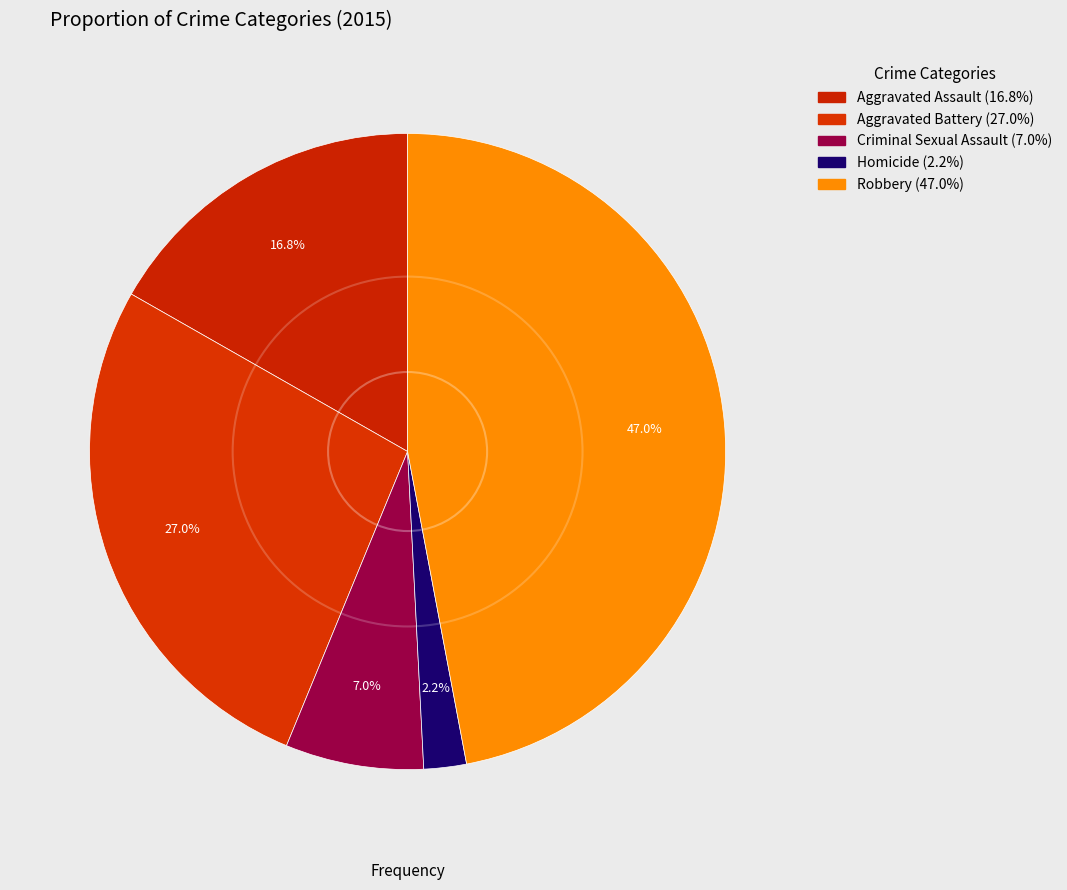

Combined, do Homicide and Aggravated Battery account for over 50%?

No